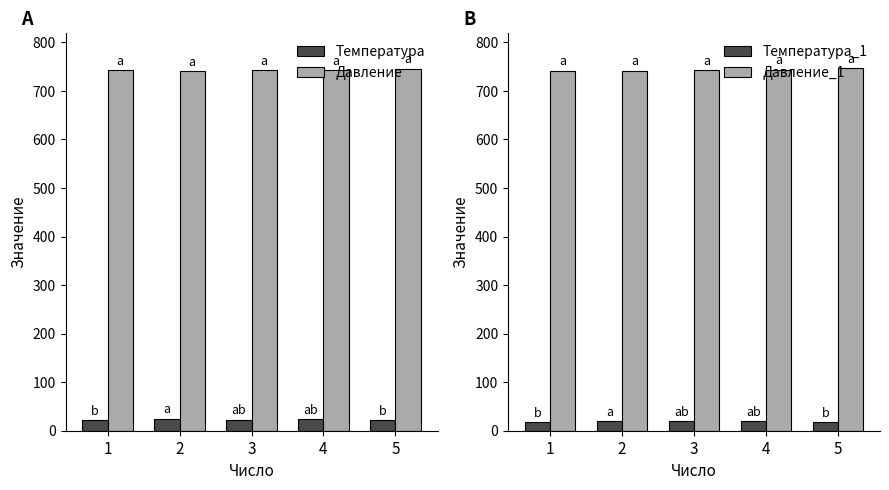

What is the approximate value of Температура_1 at 2?

20